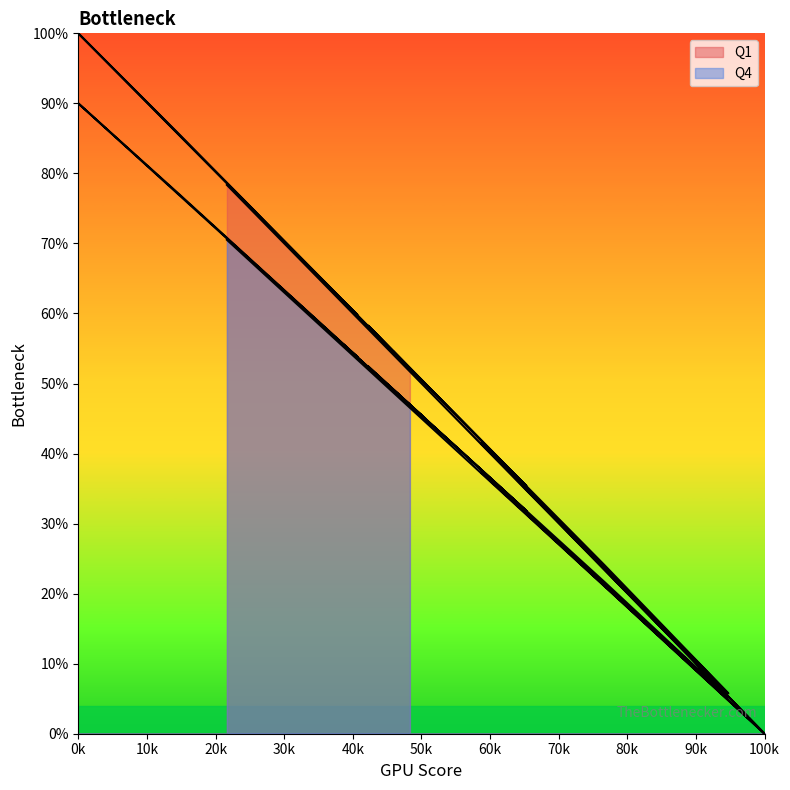

What is the greatest value displayed?

100.0